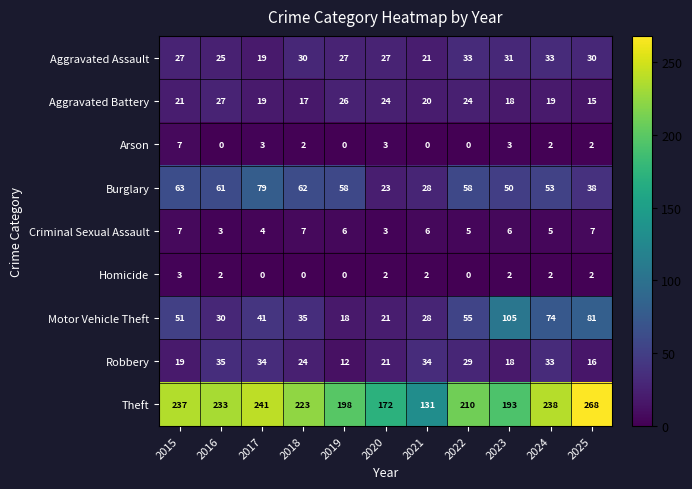

Count the number of categories in the chart.

11